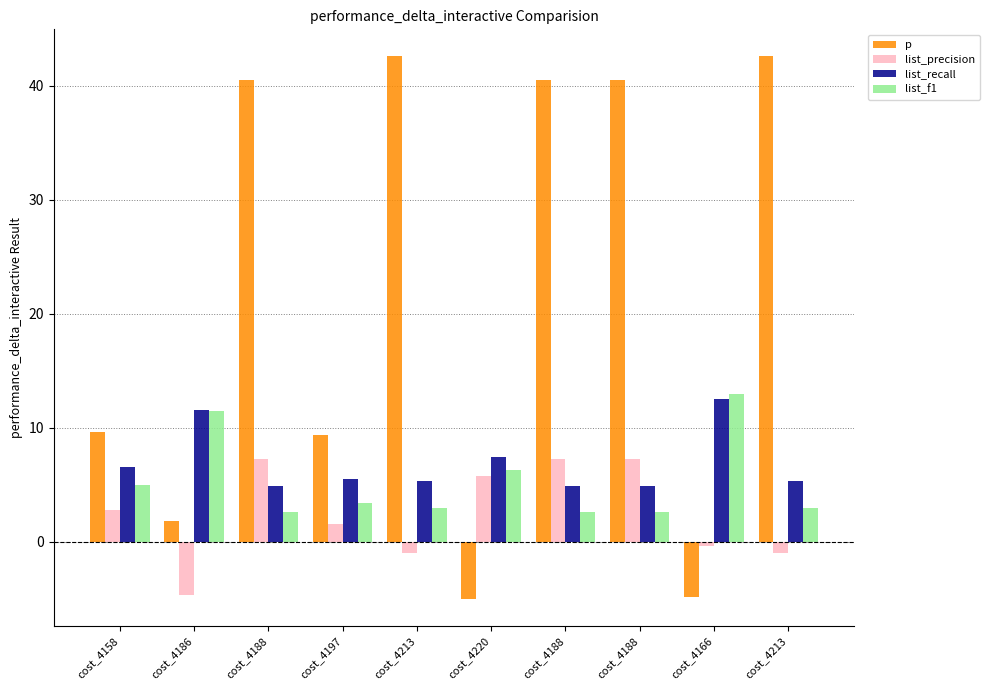

At cost_4158, list the series in order from largest to smallest.

p, list_recall, list_f1, list_precision